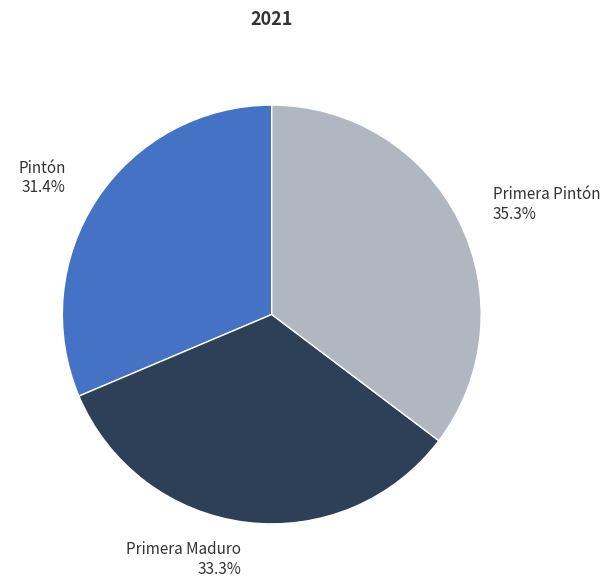

Count the number of slices in the pie.

3